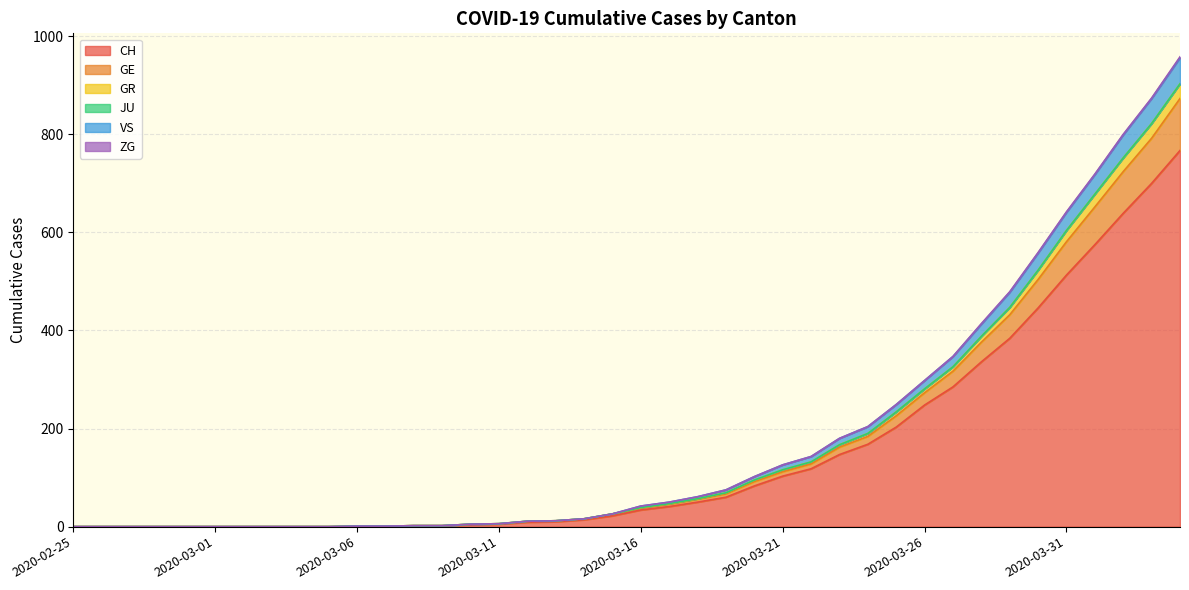

Is it true that GE equals 630 at 2020-03-05?

False